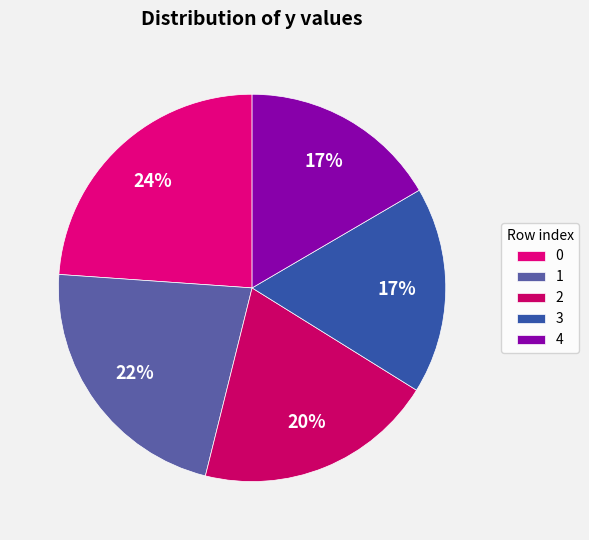

Does 3 represent more than half of the total?

No